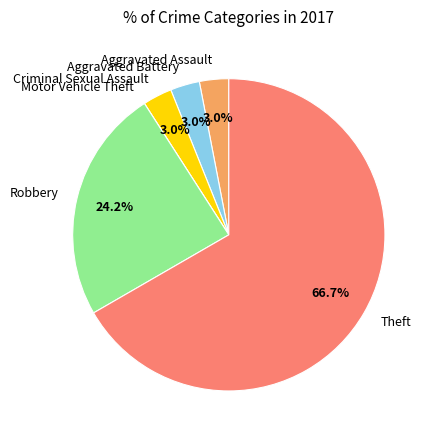

To the nearest percent, what is the combined percentage of Aggravated Assault and Criminal Sexual Assault?

6%